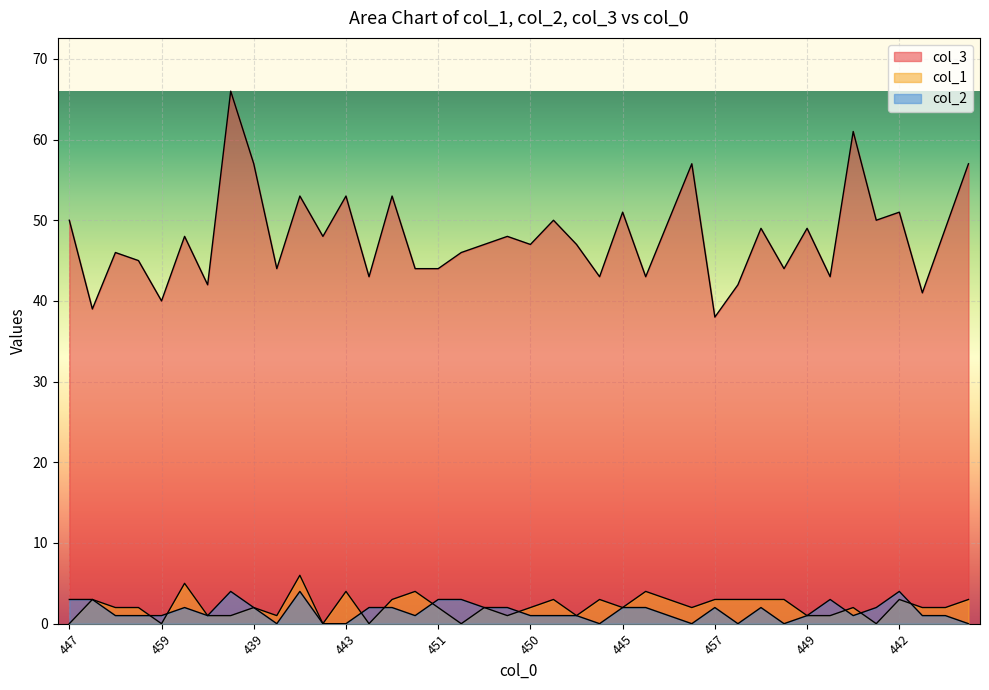

At 449, list the series in order from largest to smallest.

col_3, col_1, col_2